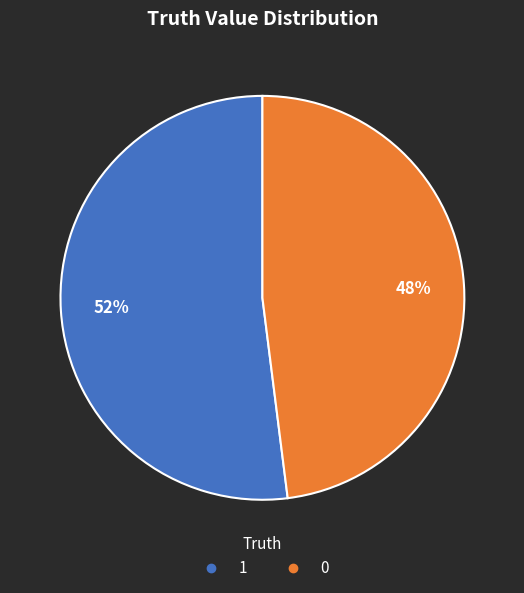

How many segments does this pie chart have?

2